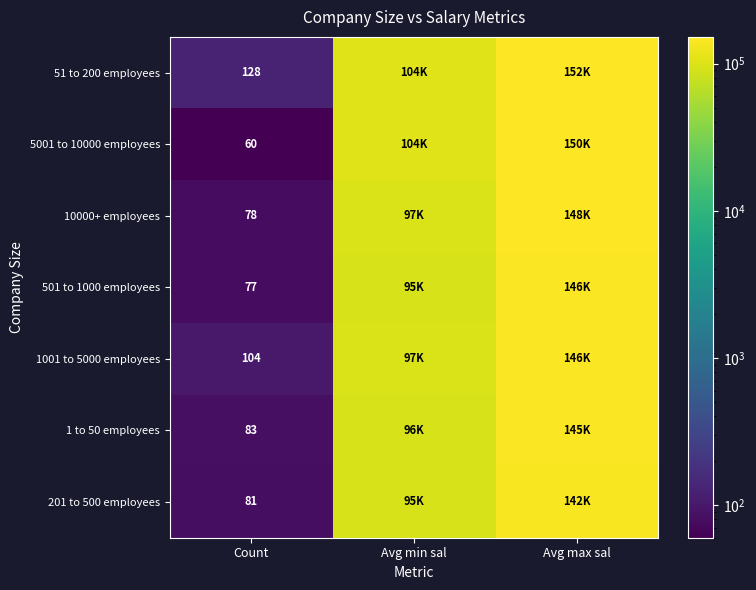

At which category does the chart reach its peak across all series?

Avg max sal